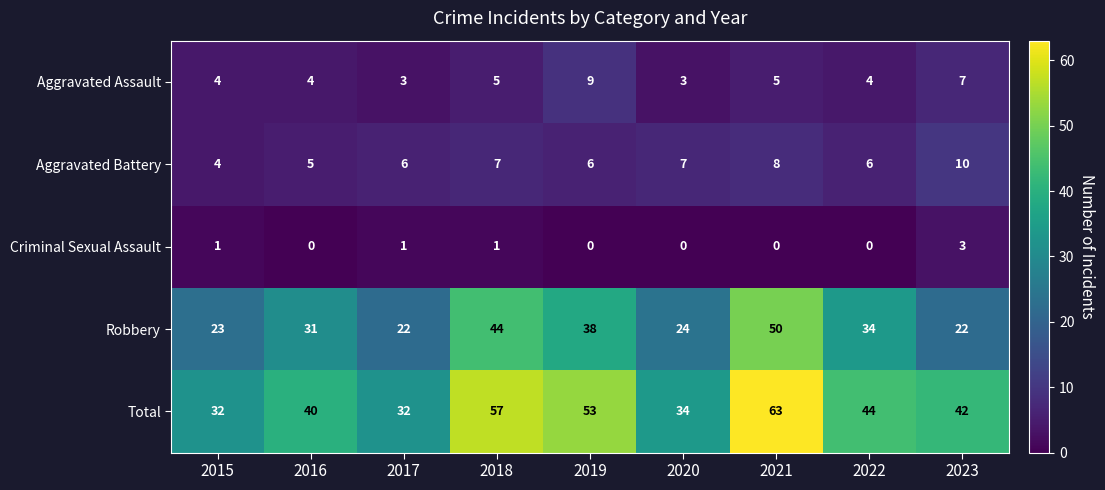

What is the sum of all Aggravated Assault values?

44